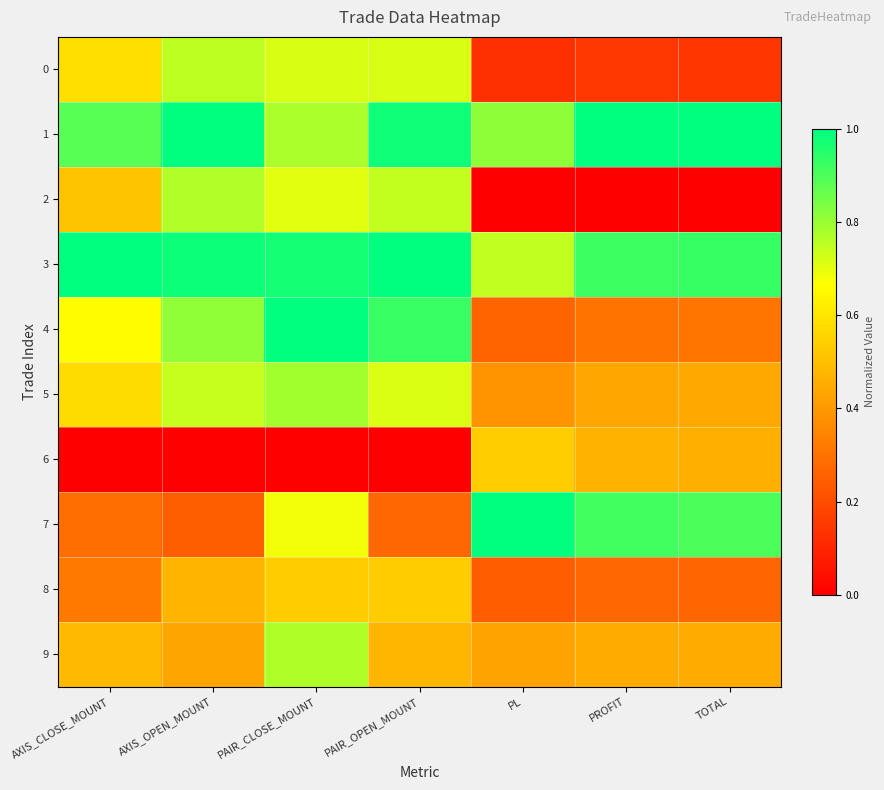

Reading left to right, transcribe all the data shown in this chart.

0: AXIS_CLOSE_MOUNT=0.6	AXIS_OPEN_MOUNT=0.8	PAIR_CLOSE_MOUNT=0.7	PAIR_OPEN_MOUNT=0.7	PL=0.1	PROFIT=0.1	TOTAL=0.1
1: AXIS_CLOSE_MOUNT=0.9	AXIS_OPEN_MOUNT=1.0	PAIR_CLOSE_MOUNT=0.8	PAIR_OPEN_MOUNT=1.0	PL=0.8	PROFIT=1.0	TOTAL=1.0
2: AXIS_CLOSE_MOUNT=0.5	AXIS_OPEN_MOUNT=0.8	PAIR_CLOSE_MOUNT=0.7	PAIR_OPEN_MOUNT=0.7	PL=0.0	PROFIT=0.0	TOTAL=0.0
3: AXIS_CLOSE_MOUNT=1.0	AXIS_OPEN_MOUNT=1.0	PAIR_CLOSE_MOUNT=1.0	PAIR_OPEN_MOUNT=1.0	PL=0.7	PROFIT=0.9	TOTAL=0.9
4: AXIS_CLOSE_MOUNT=0.7	AXIS_OPEN_MOUNT=0.8	PAIR_CLOSE_MOUNT=1.0	PAIR_OPEN_MOUNT=0.9	PL=0.3	PROFIT=0.3	TOTAL=0.3
5: AXIS_CLOSE_MOUNT=0.6	AXIS_OPEN_MOUNT=0.7	PAIR_CLOSE_MOUNT=0.8	PAIR_OPEN_MOUNT=0.7	PL=0.4	PROFIT=0.4	TOTAL=0.4
6: AXIS_CLOSE_MOUNT=0.0	AXIS_OPEN_MOUNT=0.0	PAIR_CLOSE_MOUNT=0.0	PAIR_OPEN_MOUNT=0.0	PL=0.5	PROFIT=0.5	TOTAL=0.5
7: AXIS_CLOSE_MOUNT=0.3	AXIS_OPEN_MOUNT=0.2	PAIR_CLOSE_MOUNT=0.7	PAIR_OPEN_MOUNT=0.3	PL=1.0	PROFIT=0.9	TOTAL=0.9
8: AXIS_CLOSE_MOUNT=0.3	AXIS_OPEN_MOUNT=0.5	PAIR_CLOSE_MOUNT=0.5	PAIR_OPEN_MOUNT=0.5	PL=0.2	PROFIT=0.3	TOTAL=0.3
9: AXIS_CLOSE_MOUNT=0.5	AXIS_OPEN_MOUNT=0.4	PAIR_CLOSE_MOUNT=0.8	PAIR_OPEN_MOUNT=0.5	PL=0.4	PROFIT=0.4	TOTAL=0.4